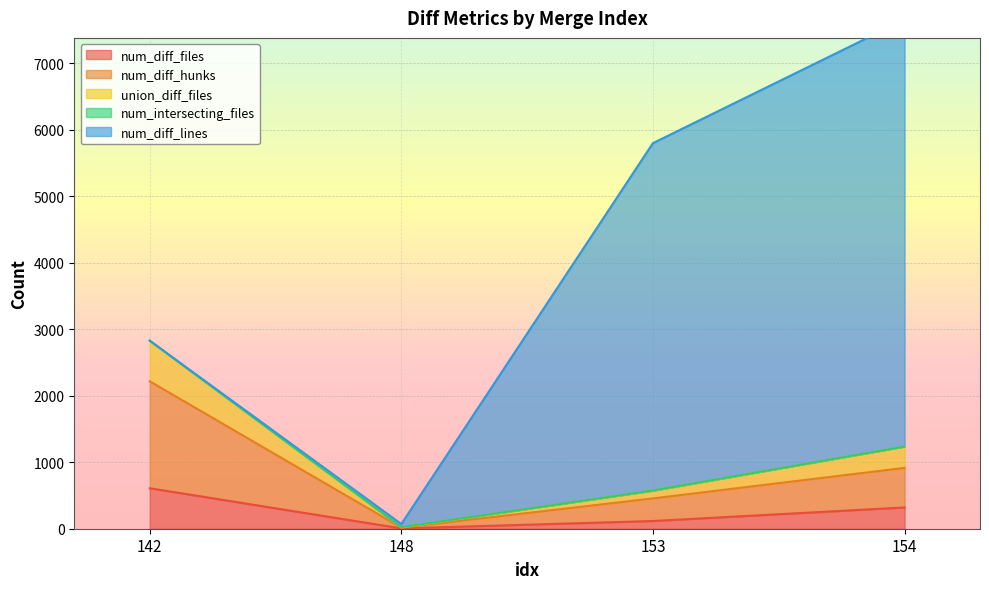

At which label does union_diff_files first exceed 1235?

142